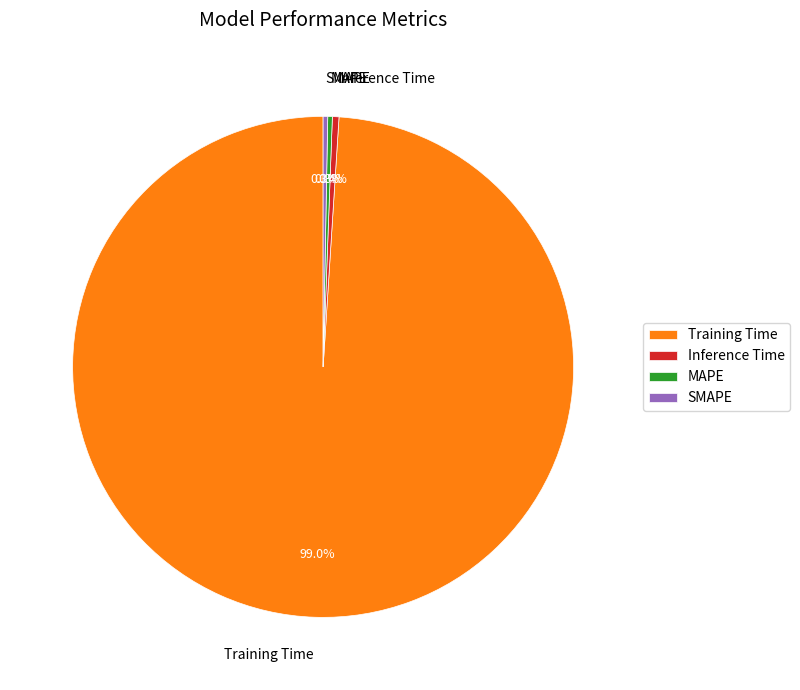

The Inference Time slice represents 0% of the pie. True or false?

True